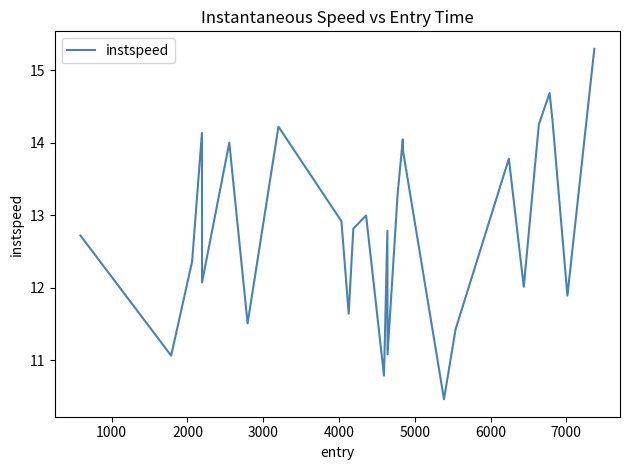

What is the maximum value shown in the chart?

15.3